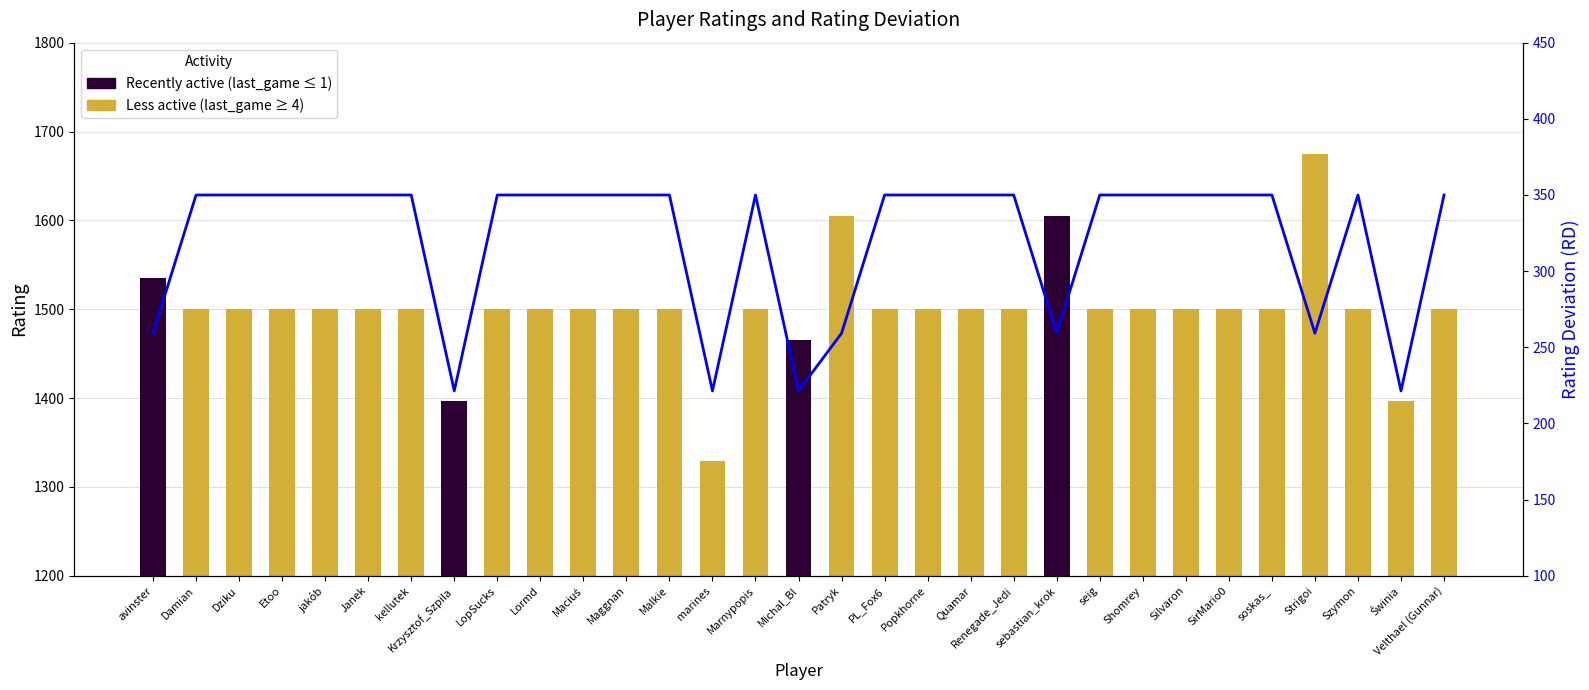

What is the smallest value displayed?

221.4